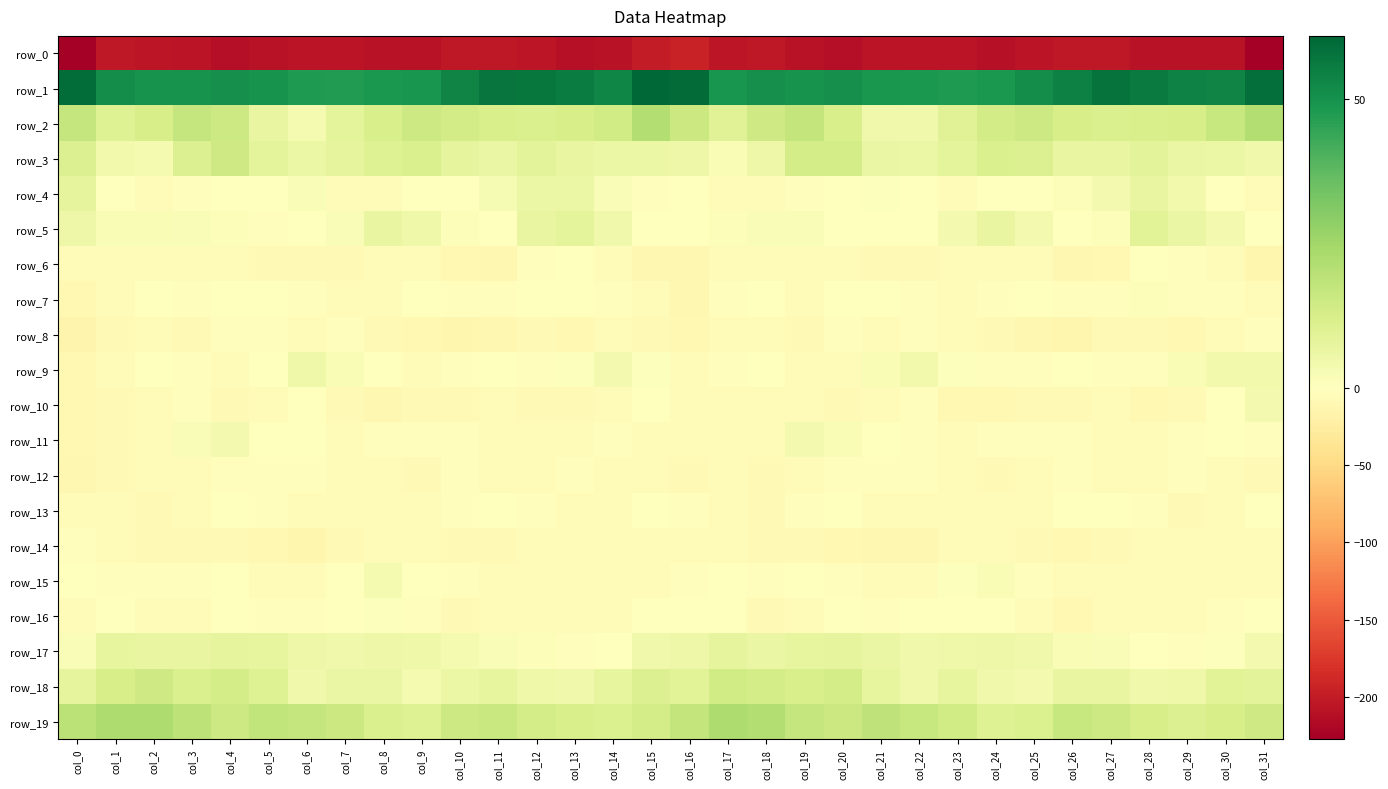

What is the sum of the row_16 values at col_21 and col_13?

-9.3